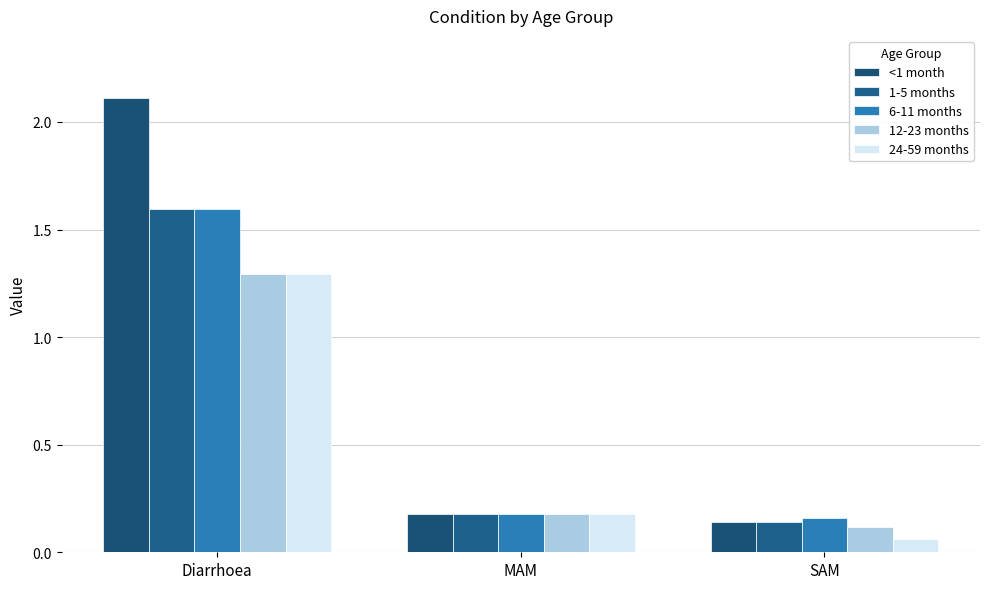

At which category is the sum across all series the highest?

Diarrhoea